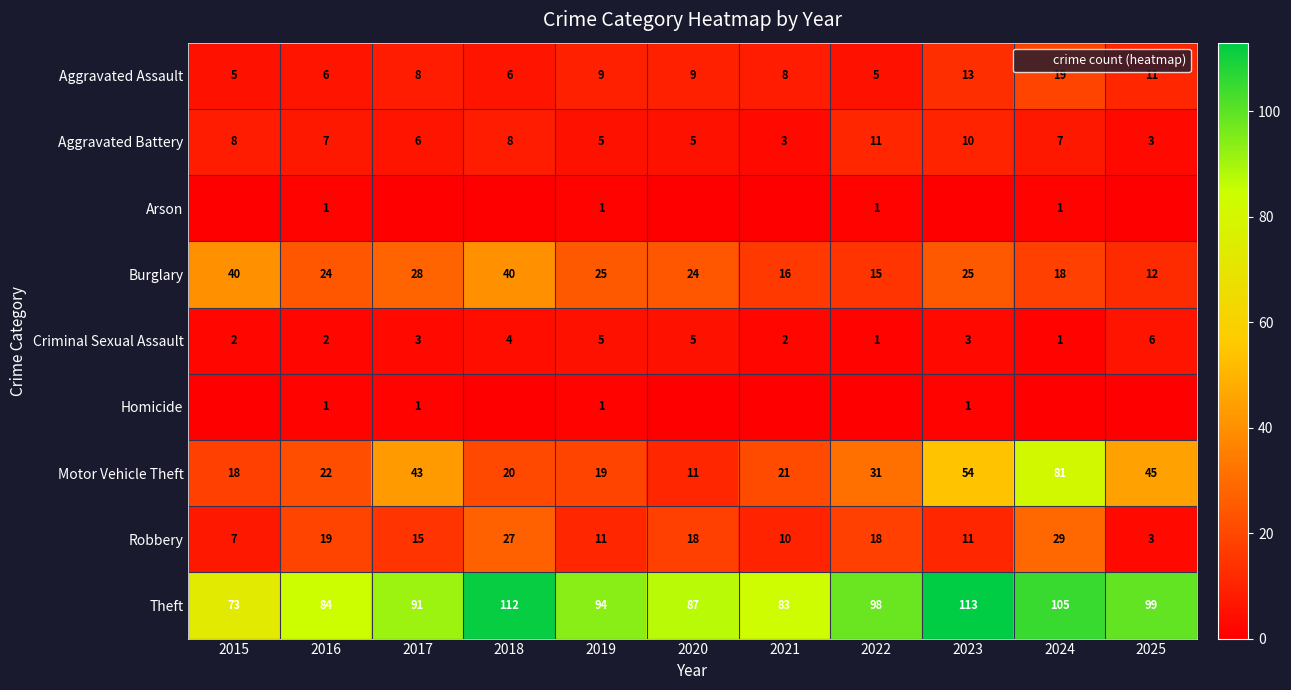

What value does the Aggravated Battery series have at 2017?

6